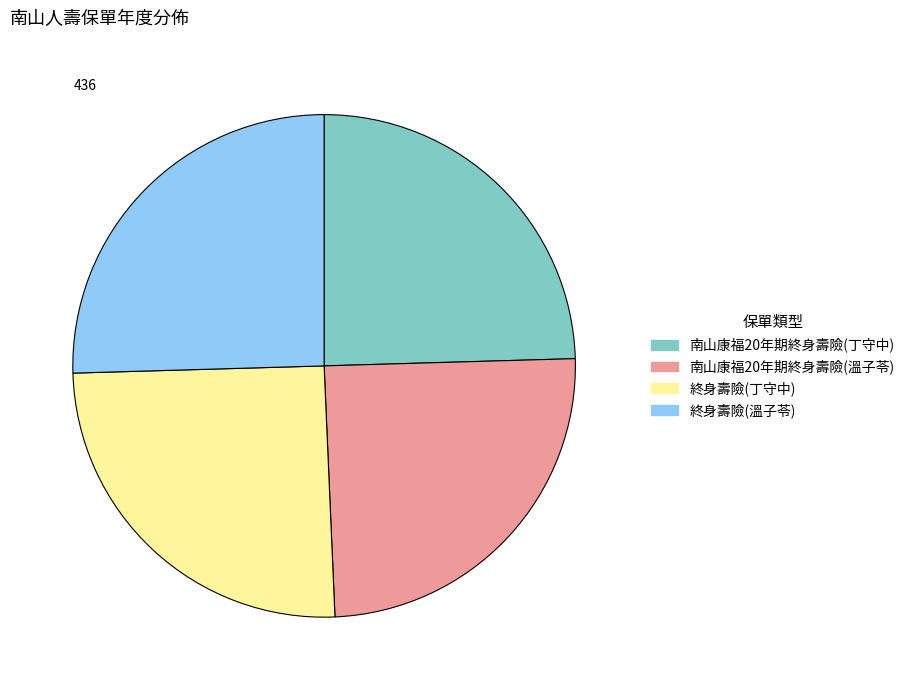

Does 終身壽險(丁守中) represent more than half of the total?

No